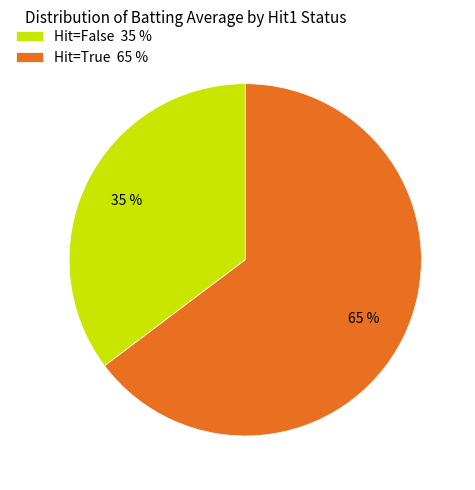

To the nearest percent, what is the average slice percentage?

50%